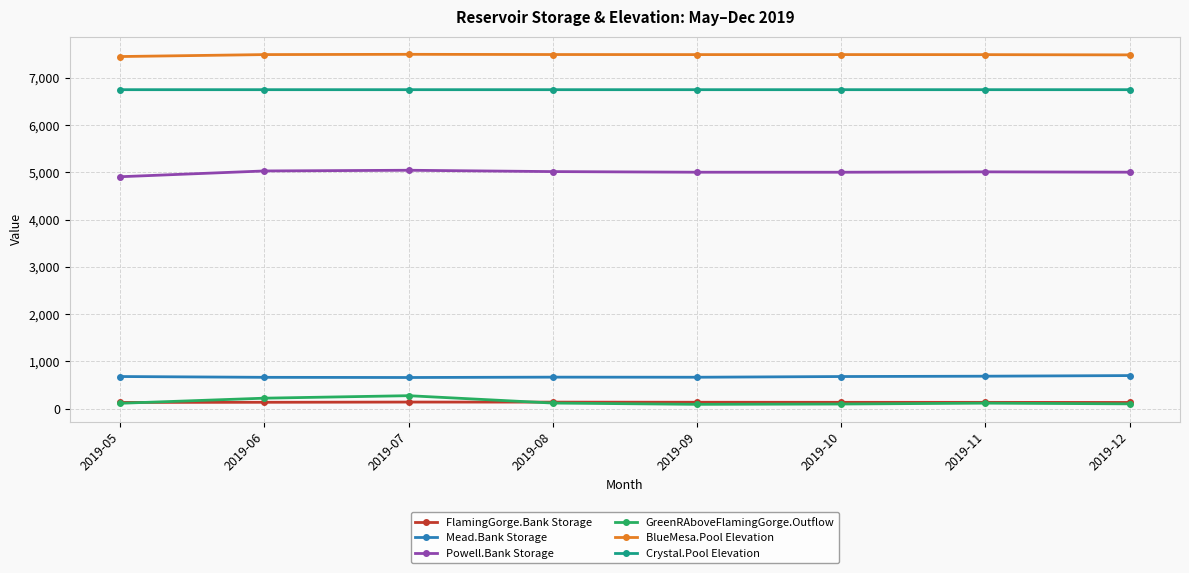

Is it true that BlueMesa.Pool Elevation equals 7501.6 at 2019-07?

True